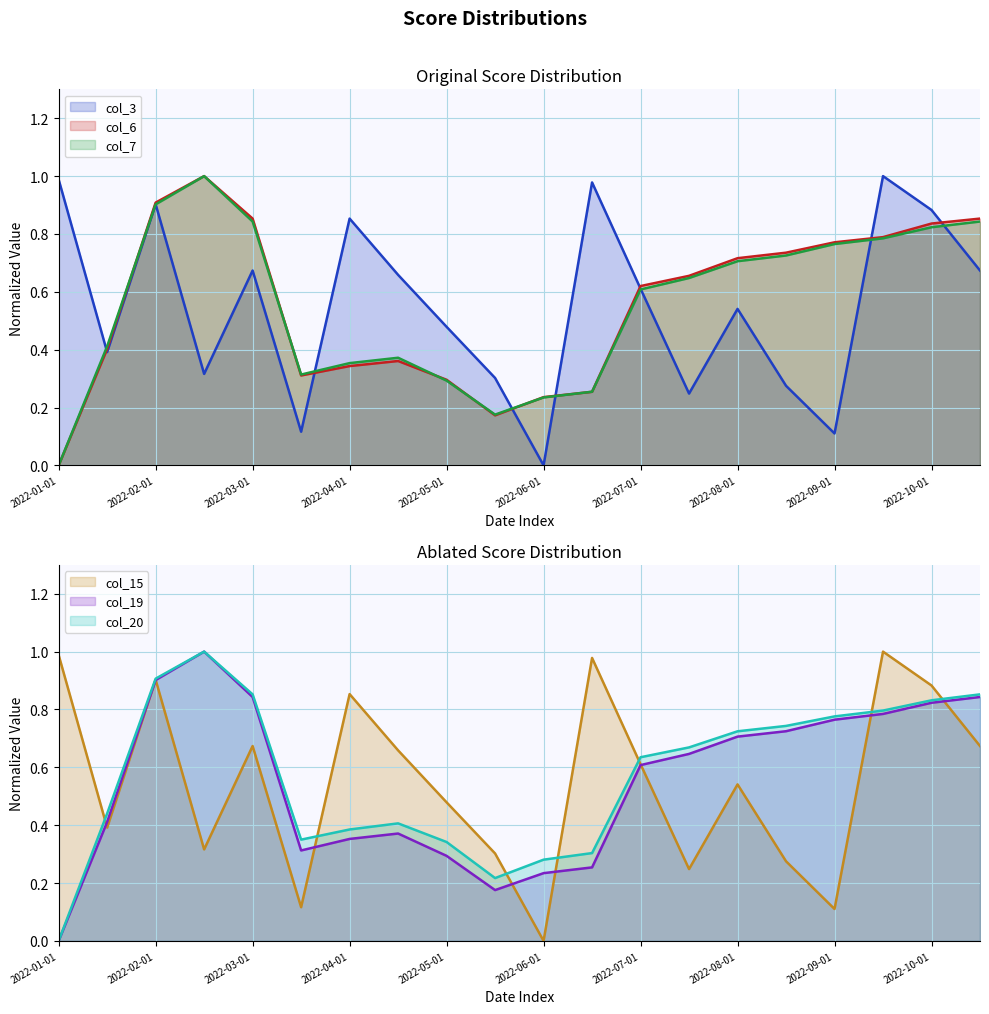

The col_15 series shows 0.2 at 2022-04-01. True or false?

False